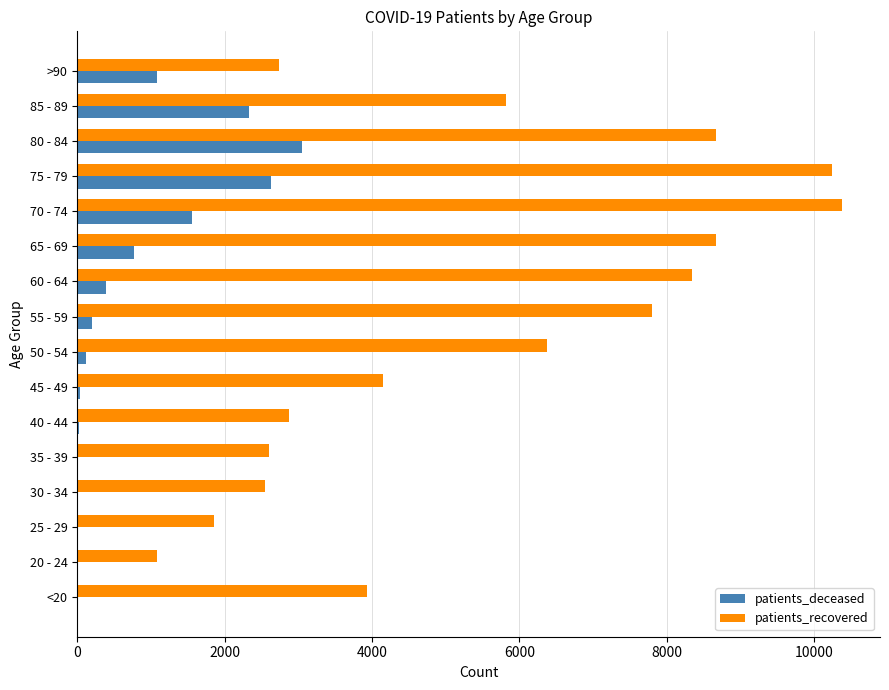

What is the greatest value displayed?

10376